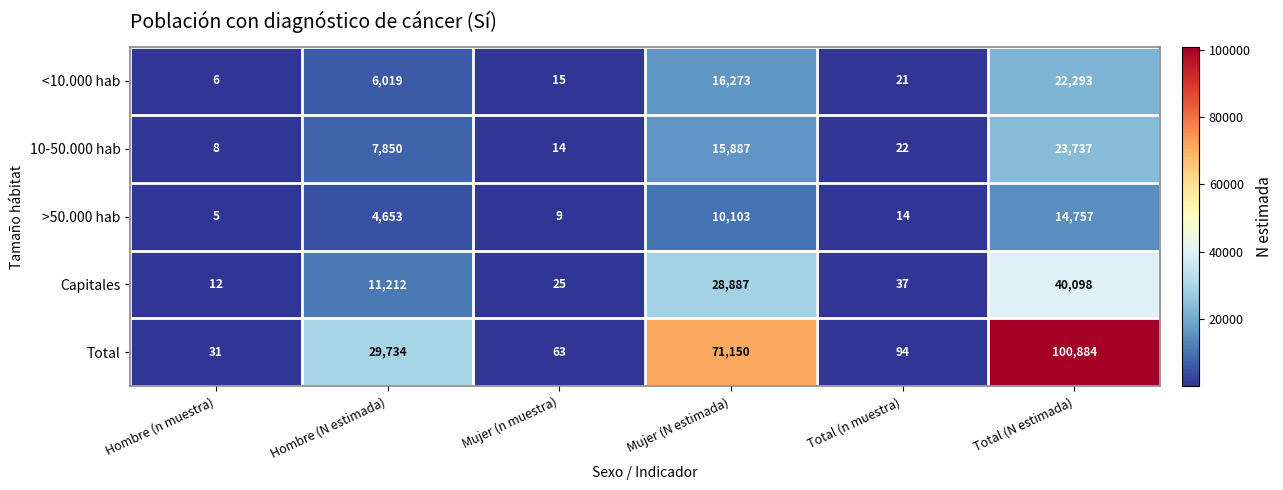

What is the difference between the maximum and minimum values in the 10-50.000 hab series?

23729